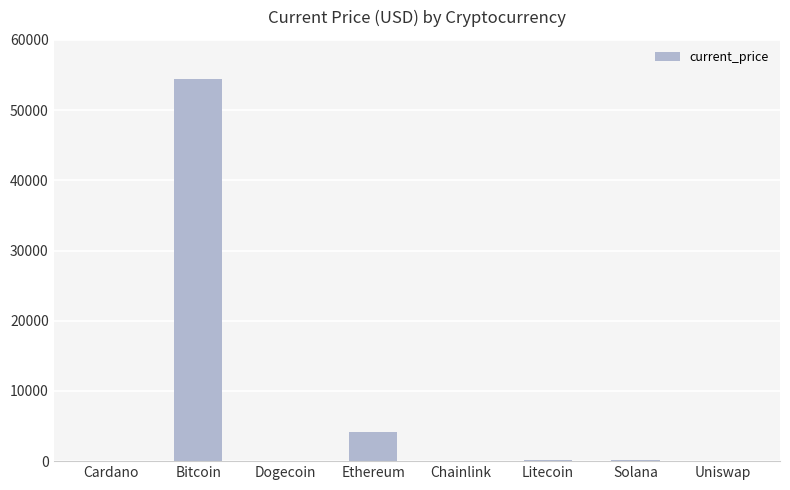

At which label is the value closest to 27222?

Ethereum